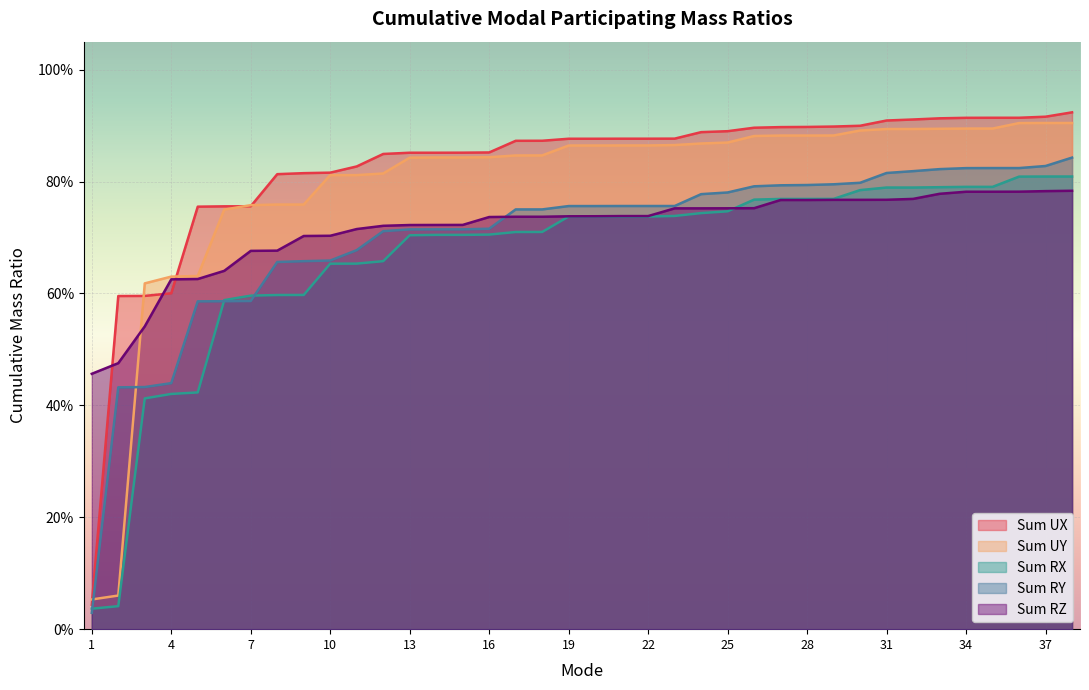

True or false: Sum UX has more than 0 interior local peaks.

False